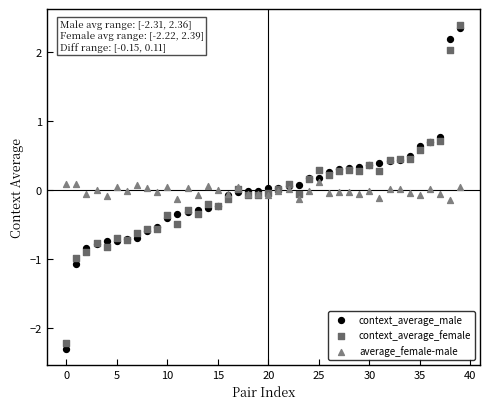

What are all the series names shown in the legend?

context_average_male, context_average_female, average_female-male